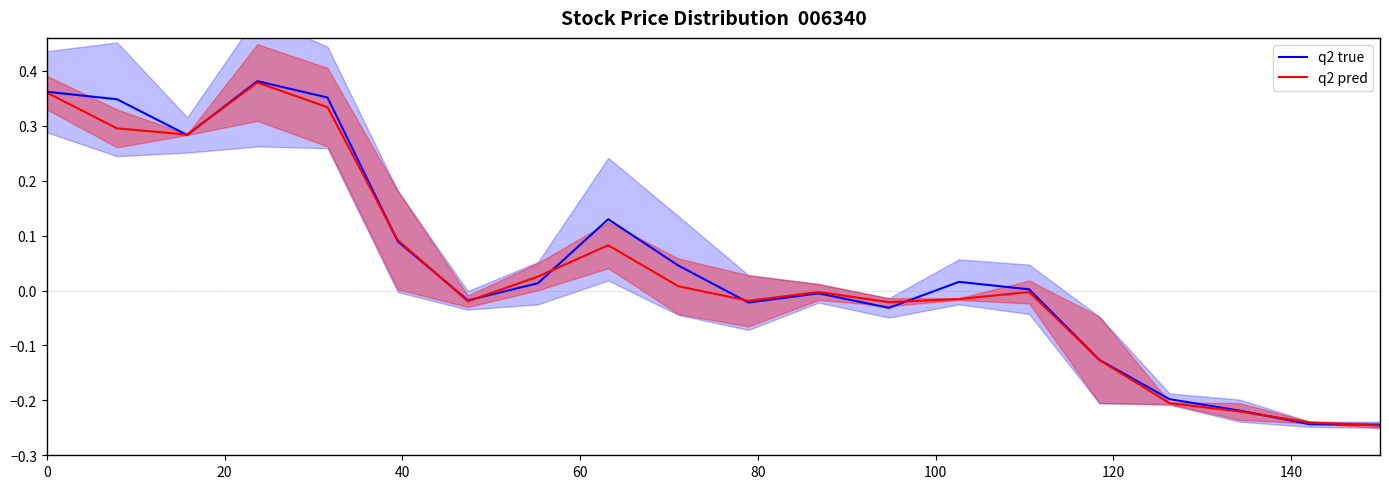

True or false: q2 true has more than 0 interior local peaks.

True